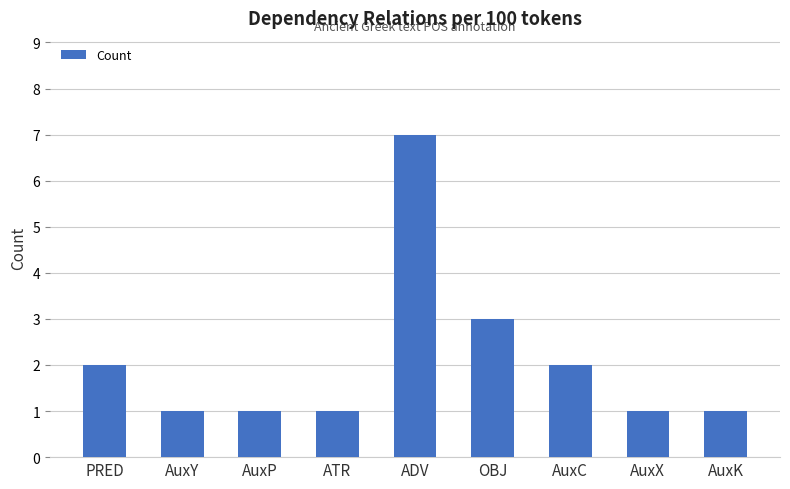

What position from the left is AuxY?

2